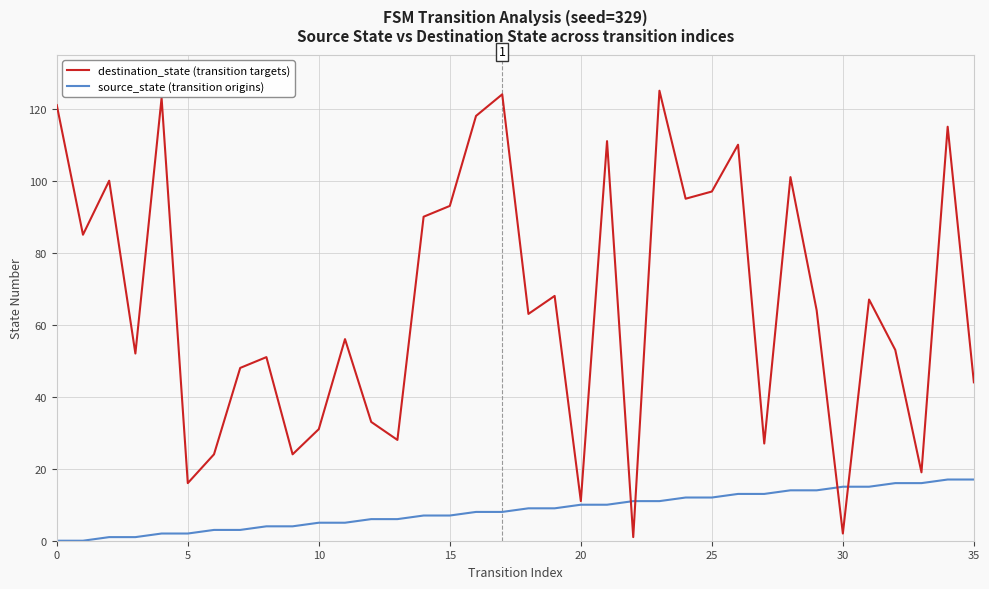

What is the maximum value shown in the chart?

125